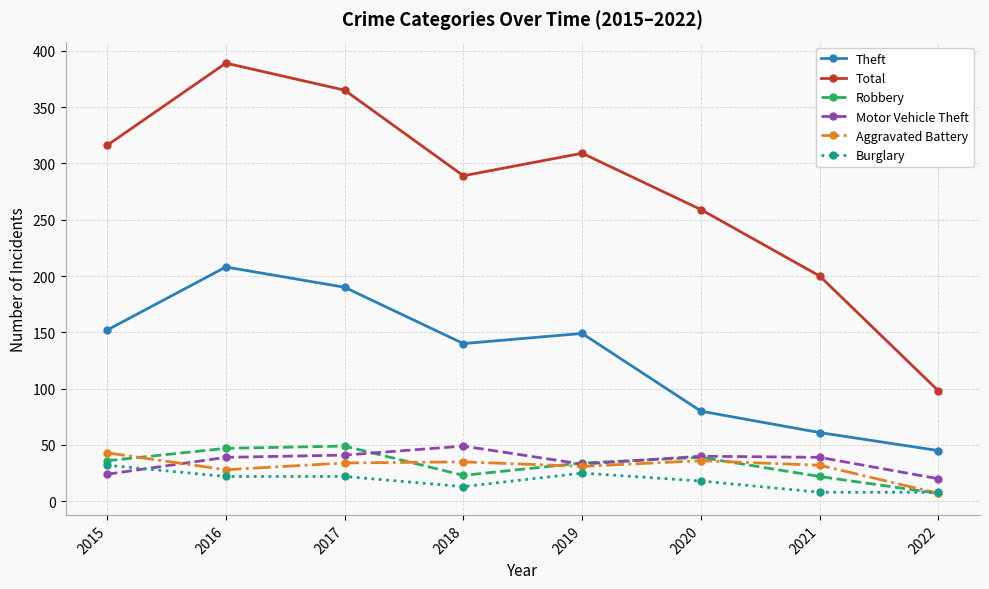

What are all the series names shown in the legend?

Theft, Total, Robbery, Motor Vehicle Theft, Aggravated Battery, Burglary